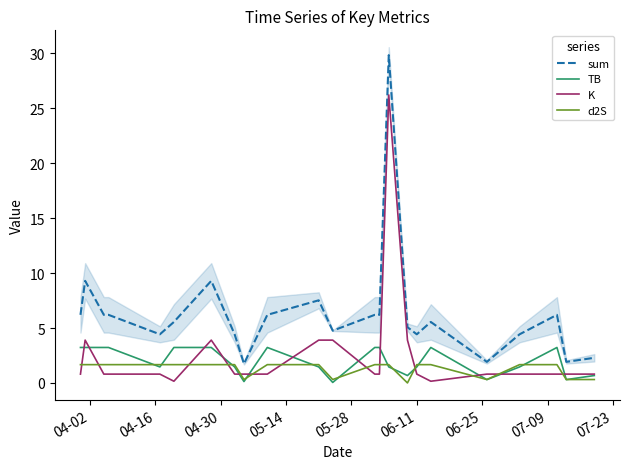

What is the value of the sum point at the 13th from the left?

6.2